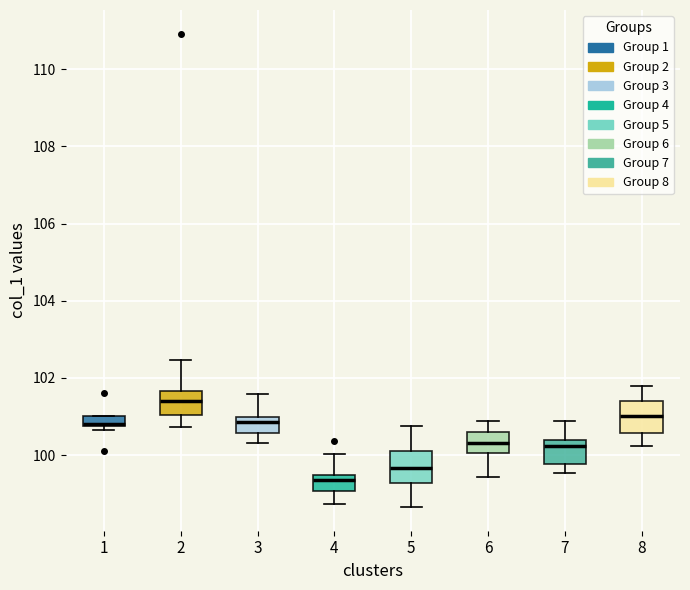

Where does the lower whisker of the box at x = 8 end on the y-axis? The values are not printed on the chart, so give them approximately, as read against the axis.

100.2